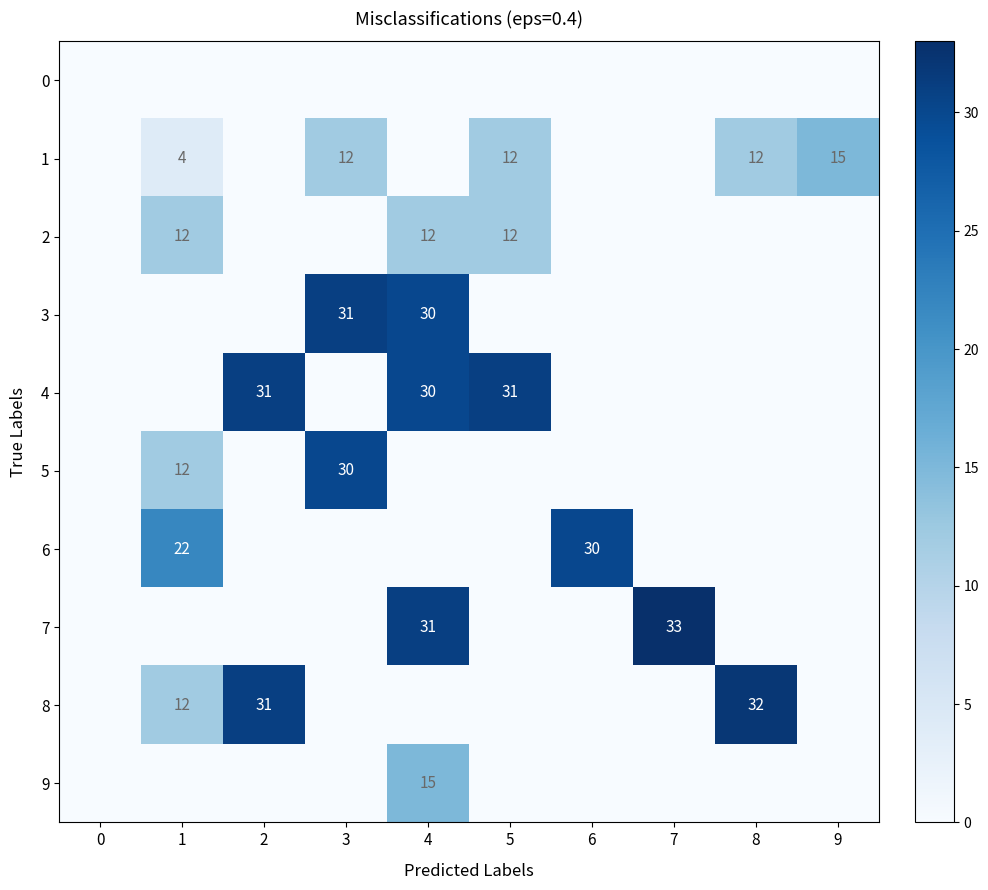

True or false: 1 has a value of 18 at 3.

False